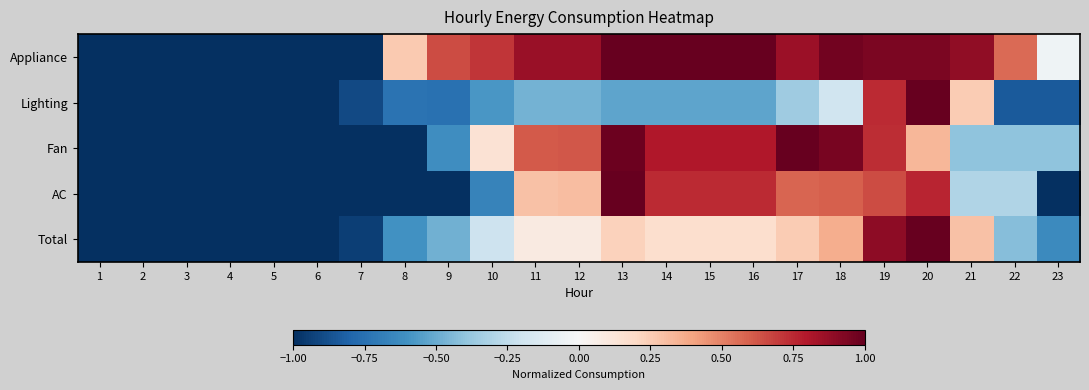

How many distinct data groups are displayed?

5